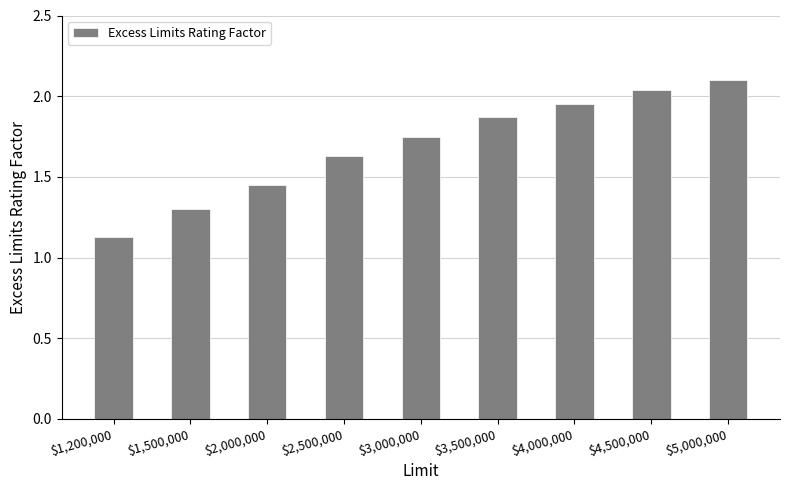

At which label is the value closest to 1?

$1,200,000